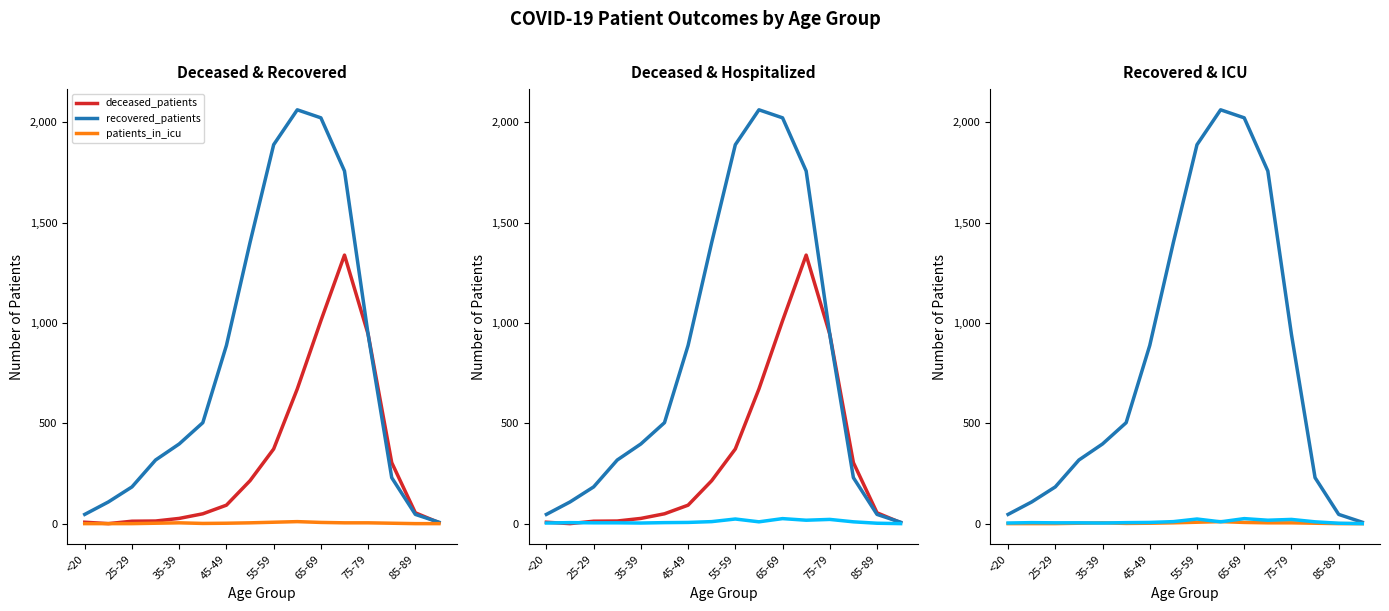

Reading left to right, extract all data points from this chart.

deceased_patients: 7	0	12	13	26	49	92	214	372	671	1011	1338	944	304	54	5
recovered_patients: 46	108	183	317	397	503	888	1401	1888	2062	2022	1757	943	229	46	7
patients_in_icu: 0	0	0	2	4	1	2	4	7	10	6	4	4	2	0	0
patients_in_hospital: 3	5	4	4	3	5	6	10	23	9	25	17	21	9	2	0